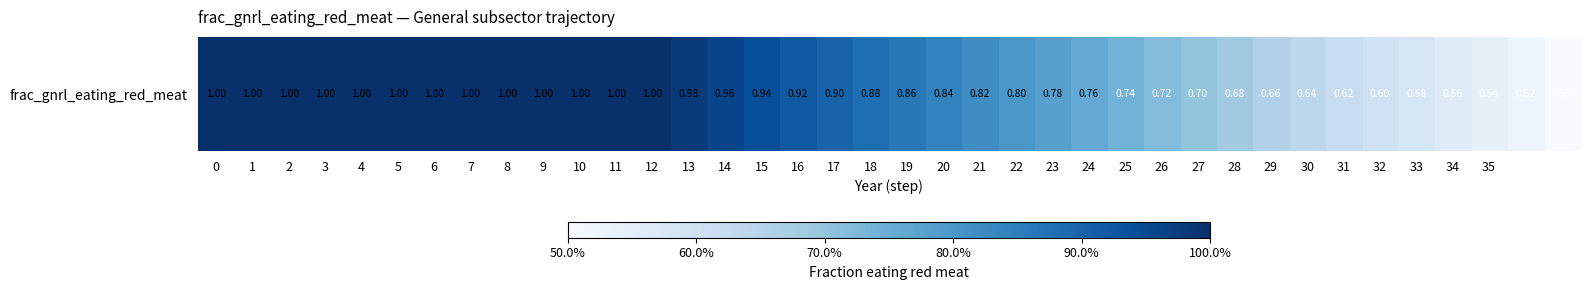

What value does the data have at 28?

0.7